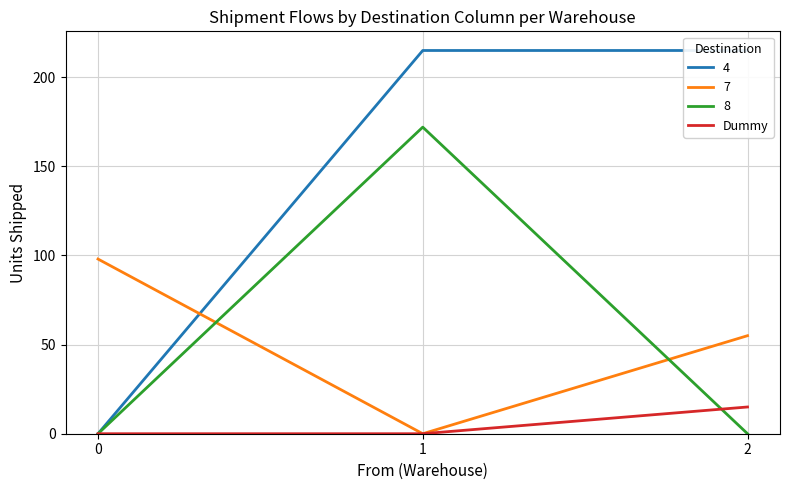

The chart shows a value of -8 at 0. True or false?

False